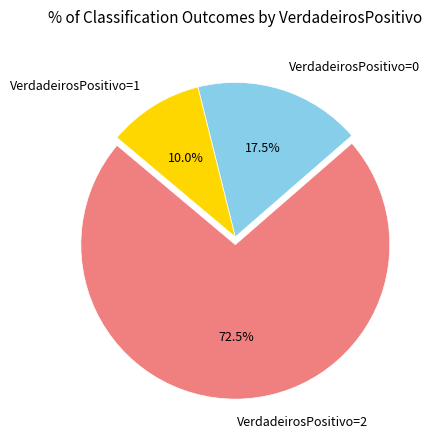

Which has a higher value, VerdadeirosPositivo=1 or VerdadeirosPositivo=2?

VerdadeirosPositivo=2